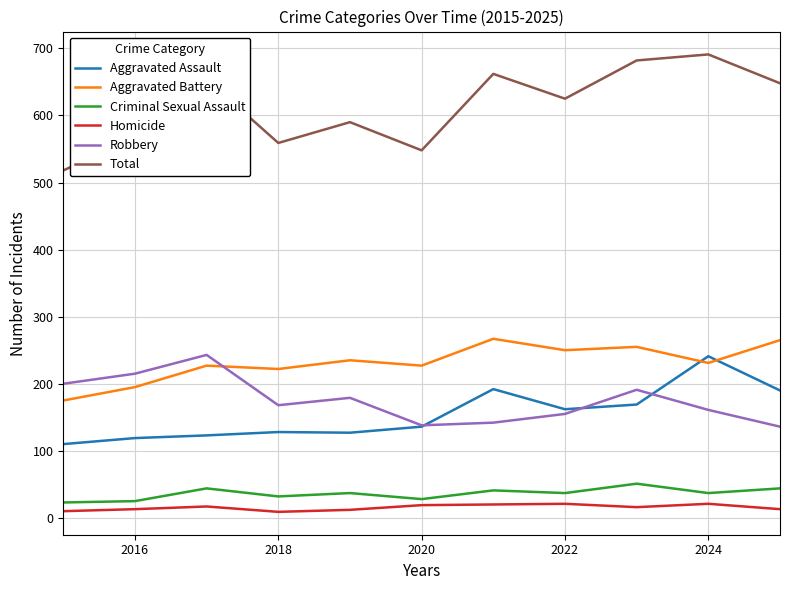

What is the difference between the maximum and minimum values in the Aggravated Assault series?

131